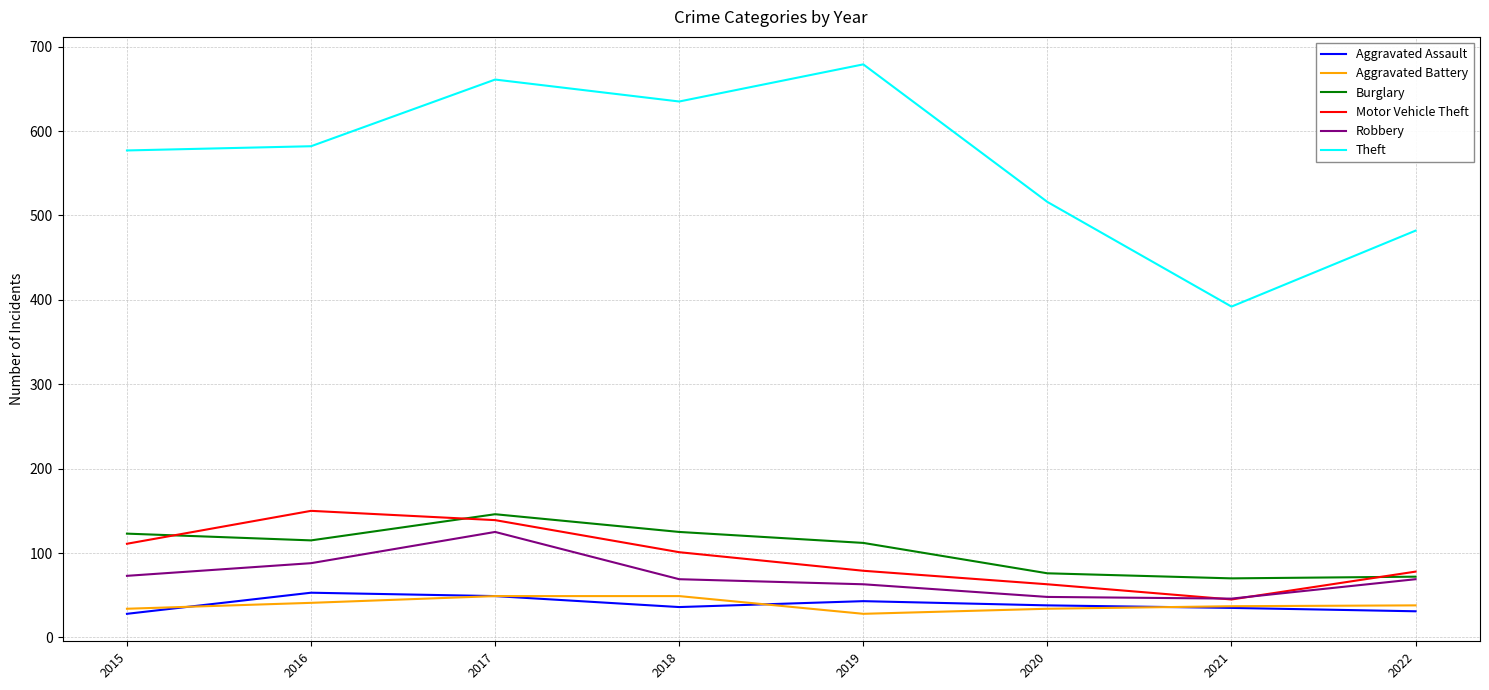

At which category is the sum across all series the highest?

2017